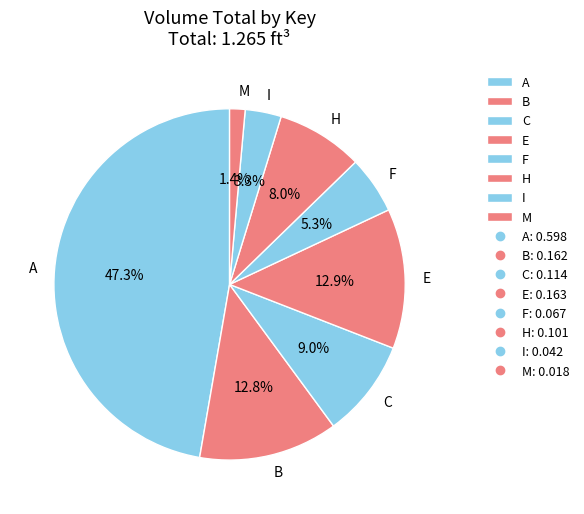

To the nearest percent, what portion does E represent?

13%